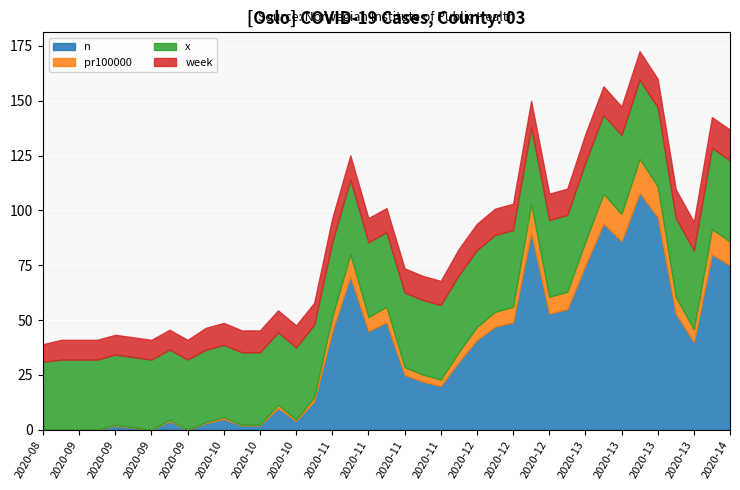

What is the total value across all series at 2020-10?

46.4